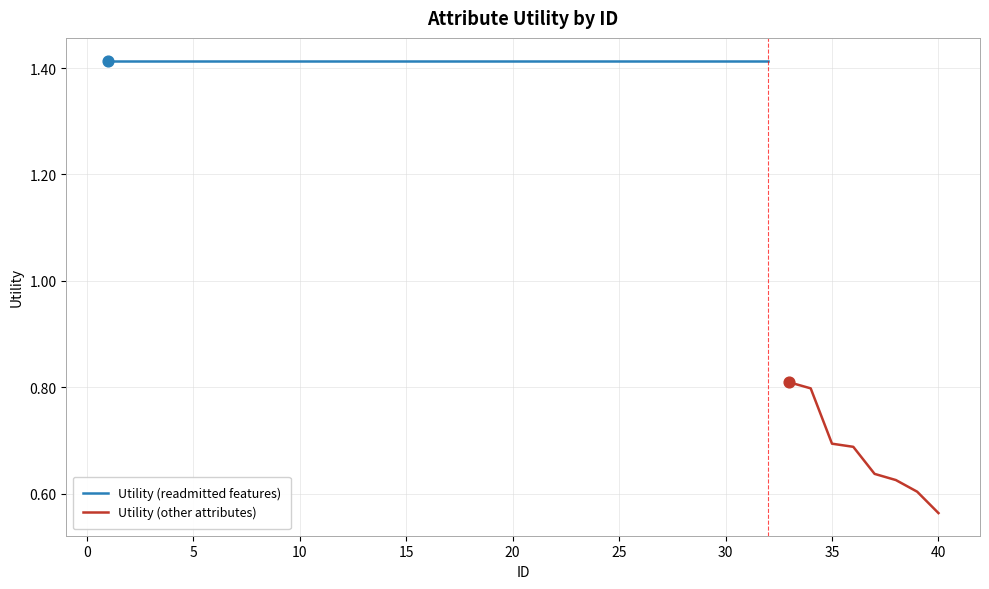

What is the change in value from 3 to 36?

-0.7